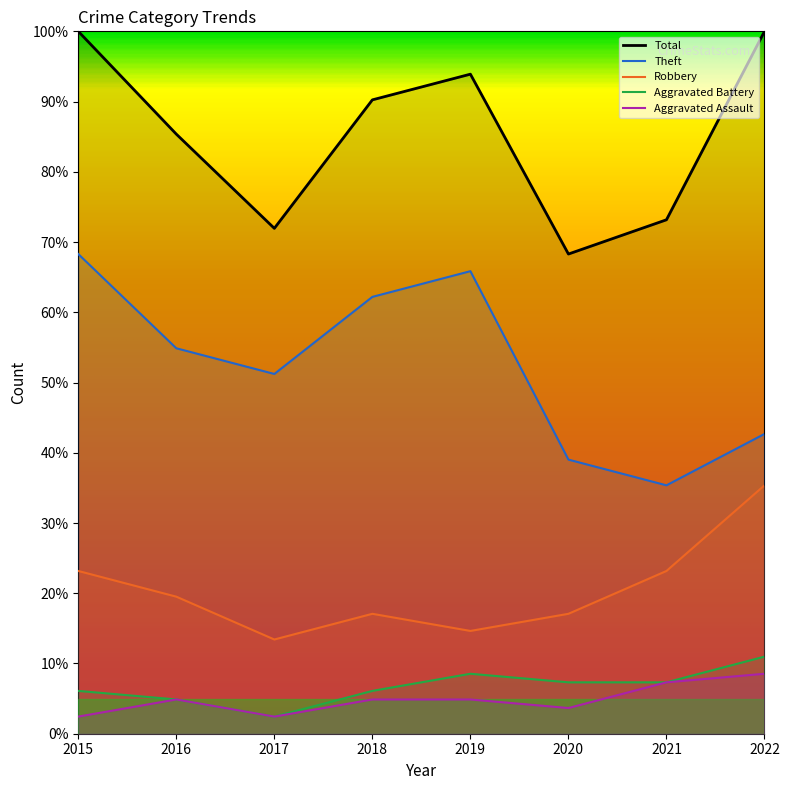

Reading left to right, what are all the values shown in this chart?

Aggravated Assault: 2.4	4.9	2.4	4.9	4.9	3.7	7.3	8.5
Aggravated Battery: 6.1	4.9	2.4	6.1	8.5	7.3	7.3	11.0
Robbery: 23.2	19.5	13.4	17.1	14.6	17.1	23.2	35.4
Theft: 68.3	54.9	51.2	62.2	65.9	39.0	35.4	42.7
Total: 100.0	85.4	72.0	90.2	93.9	68.3	73.2	100.0